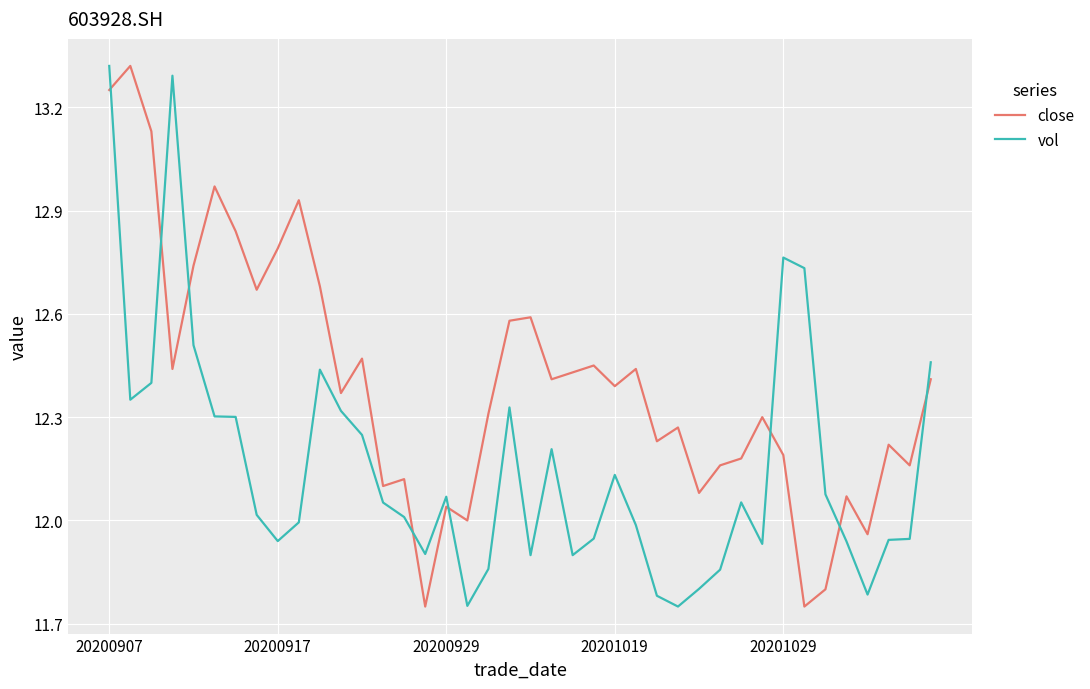

True or false: vol has more than 2 interior local peaks.

True